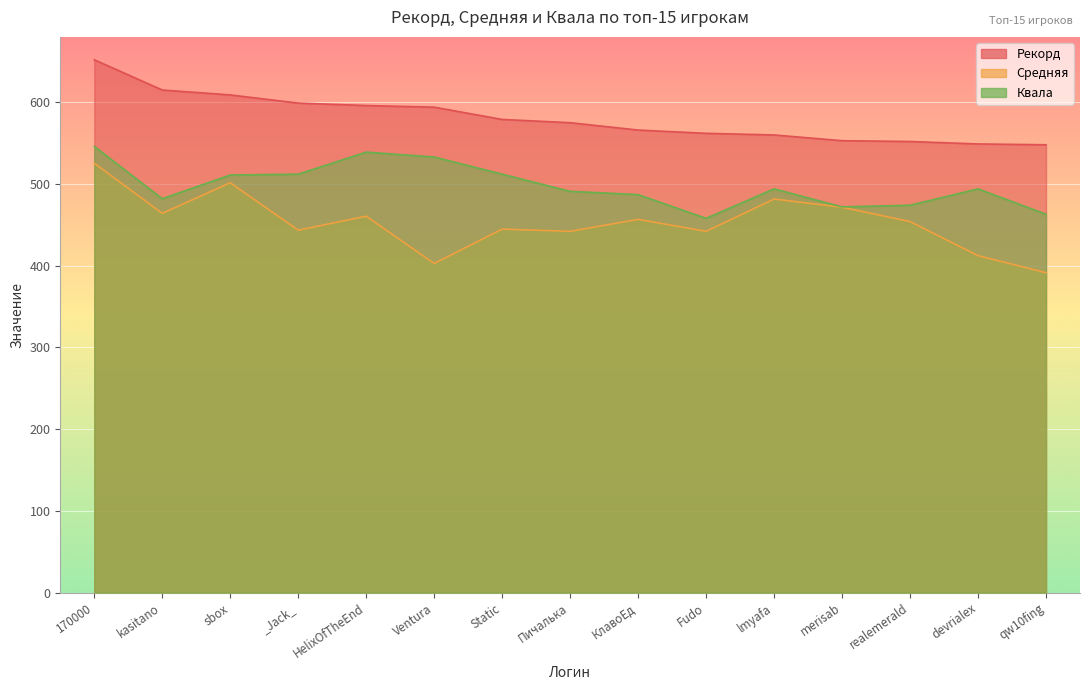

True or false: Квала and Средняя cross at least once.

False